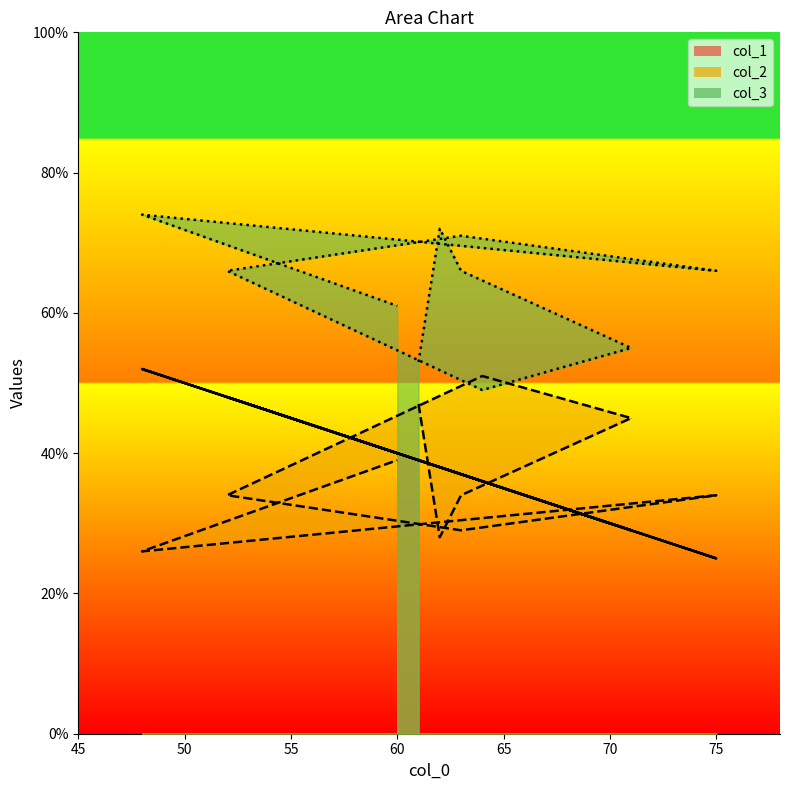

How many values in the col_1 series exceed 38?

4